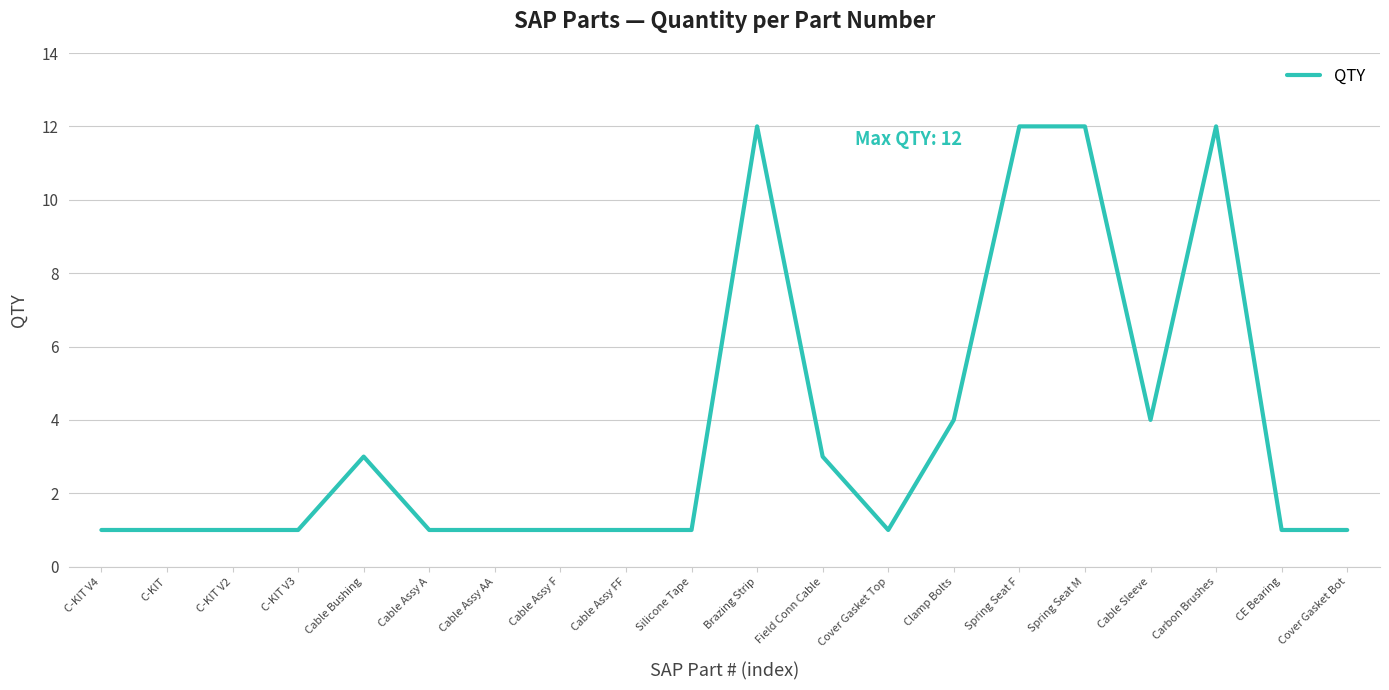

True or false: the data has more than 1 interior local peaks.

True